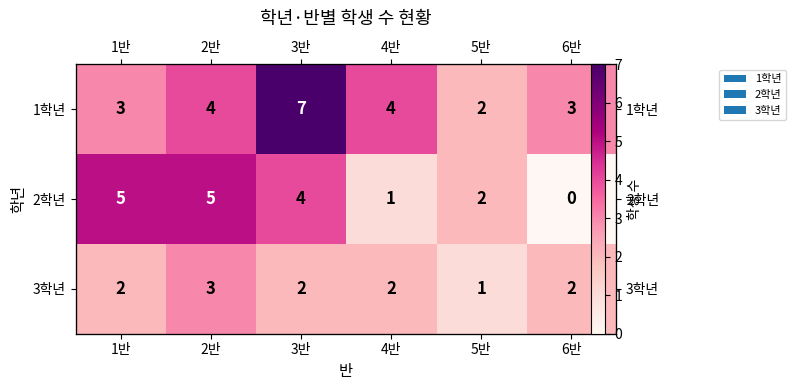

Which category has the highest value across all series?

3반